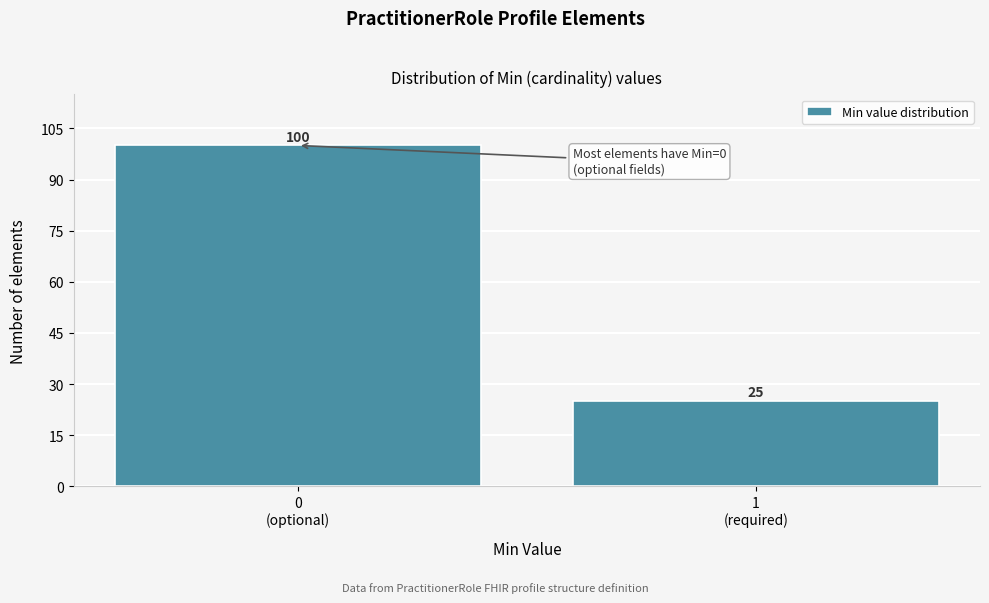

Reading left to right, extract all data points from this chart.

100	25